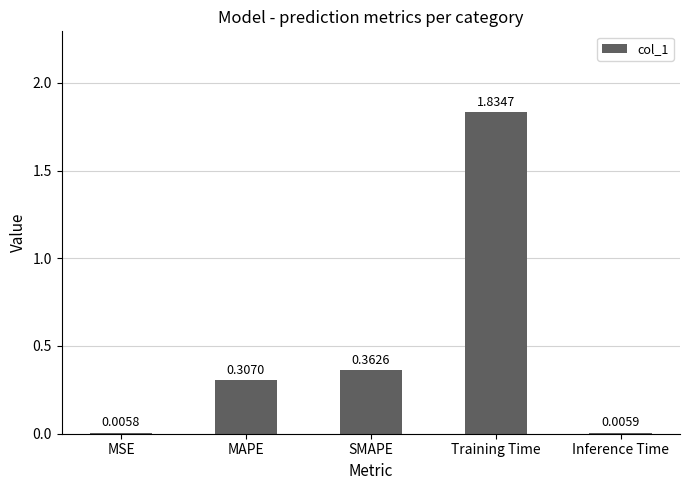

How many distinct data groups are displayed?

1